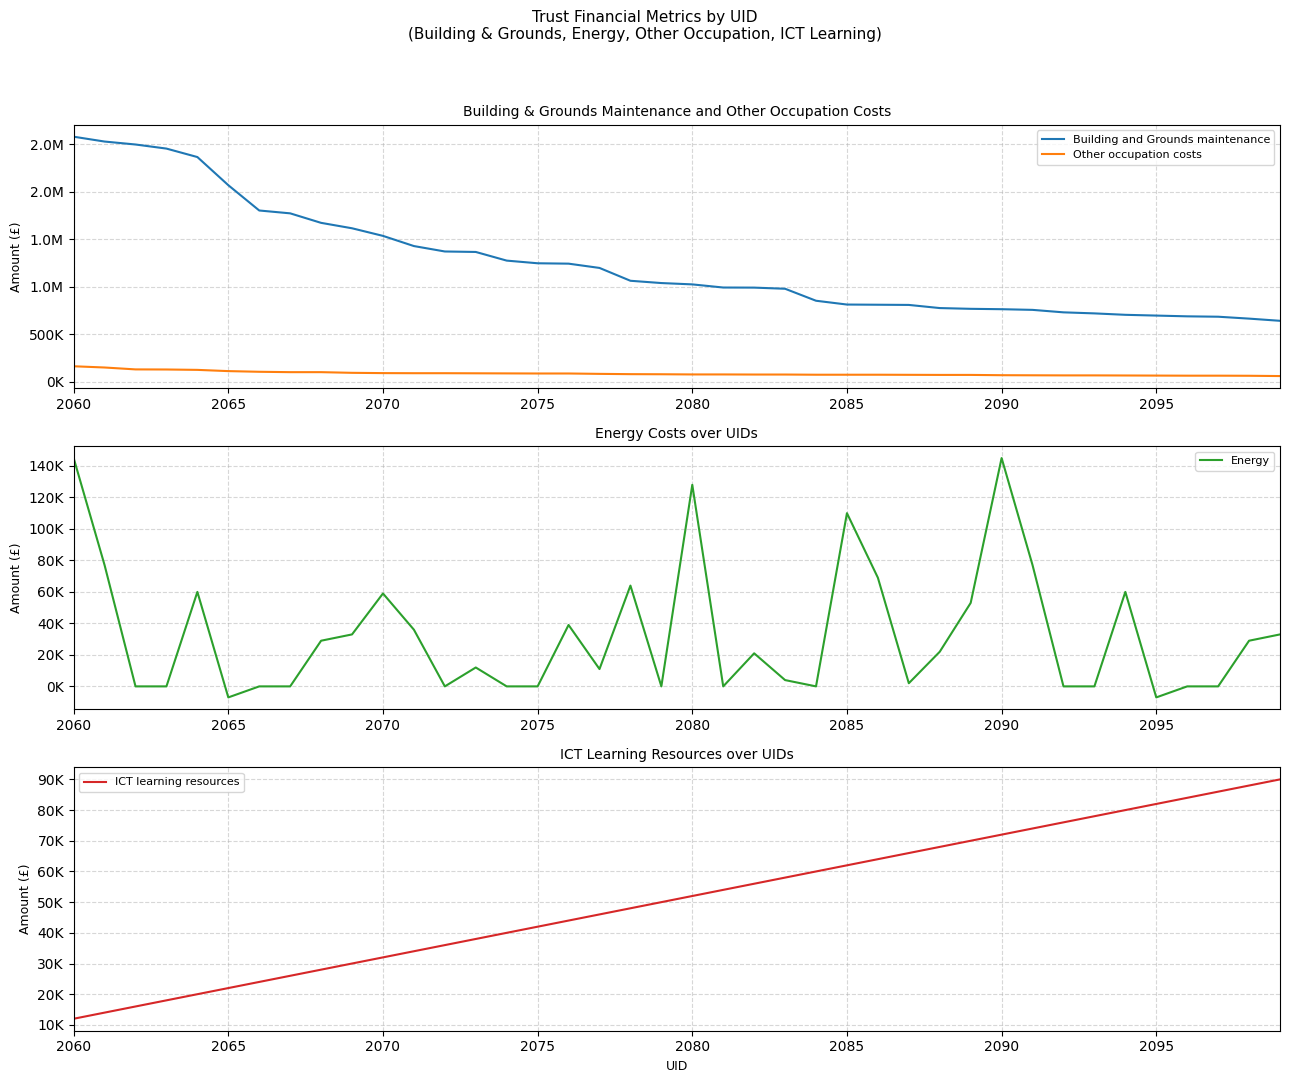

True or false: Energy has more than 1 points higher than both neighbors.

True